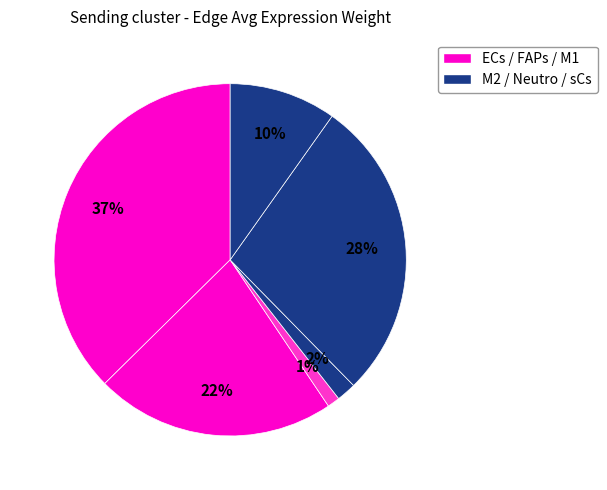

Count the number of slices in the pie.

6